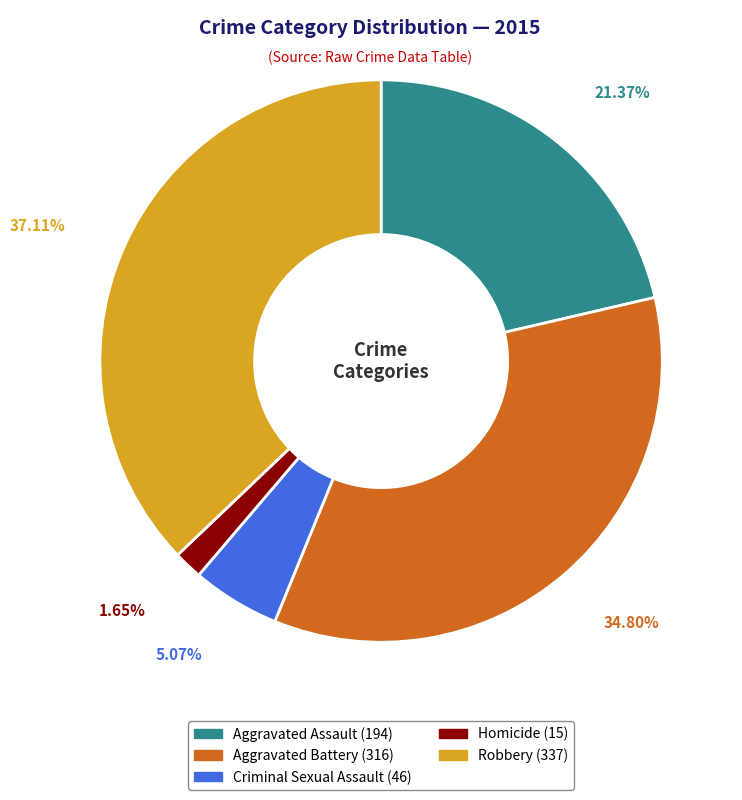

Which has a higher value, Robbery or Criminal Sexual Assault?

Robbery